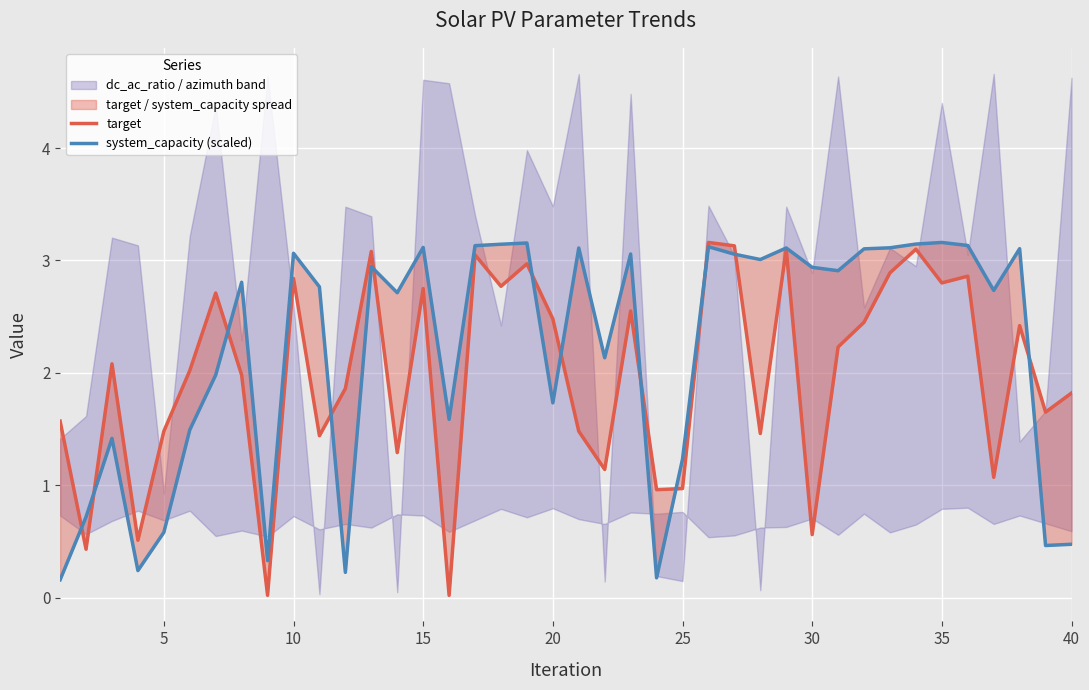

At which label is target closest to 1?

25